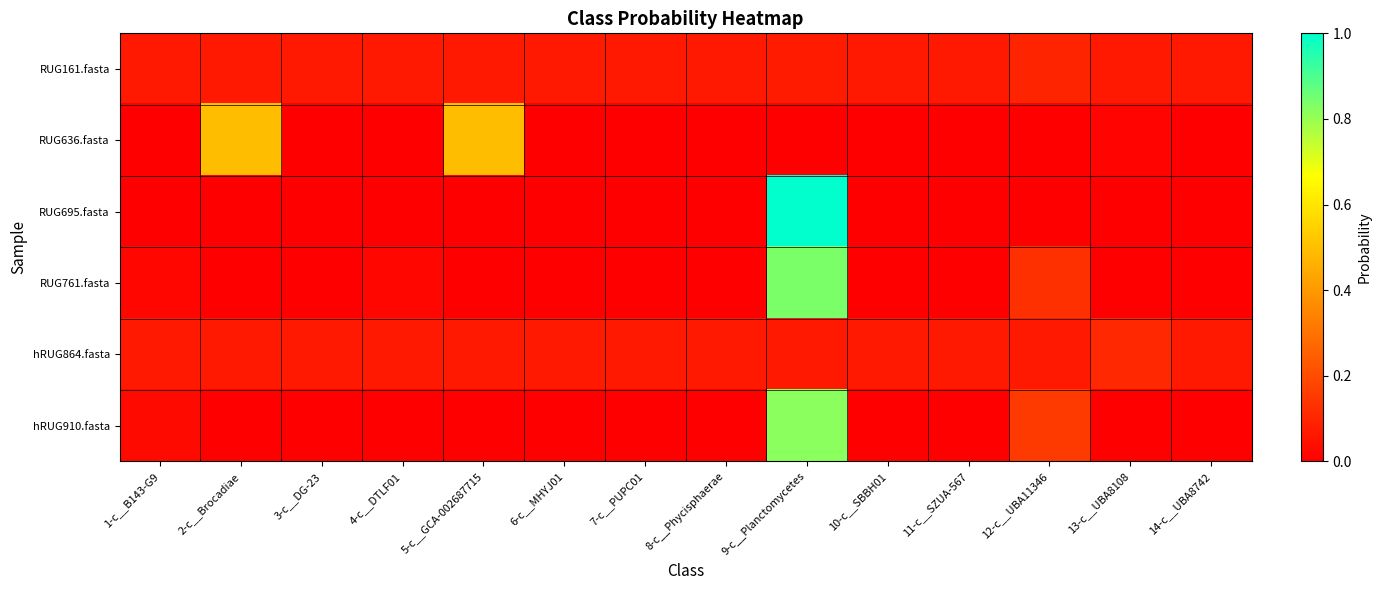

Which category has the highest value across all series?

9-c__Planctomycetes